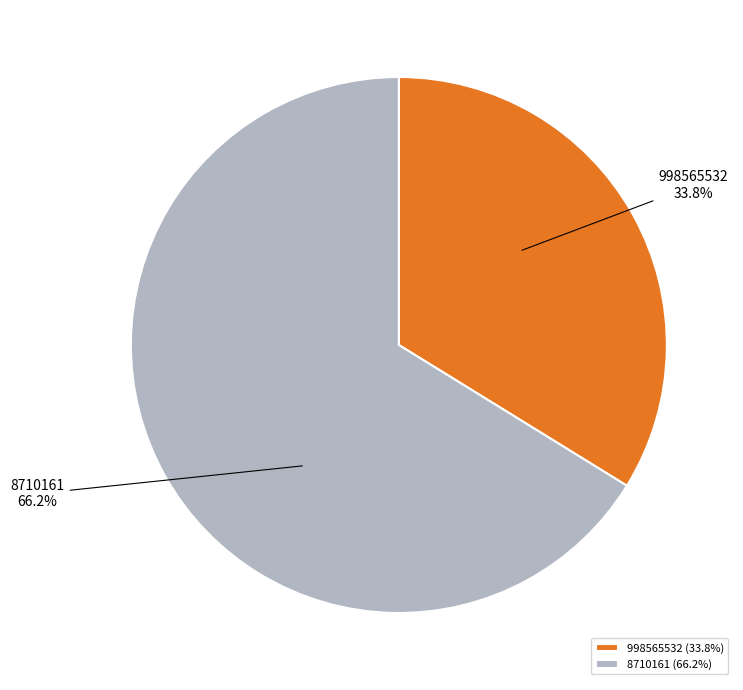

To the nearest percent, what is the combined percentage of 998565532 and 8710161?

100%